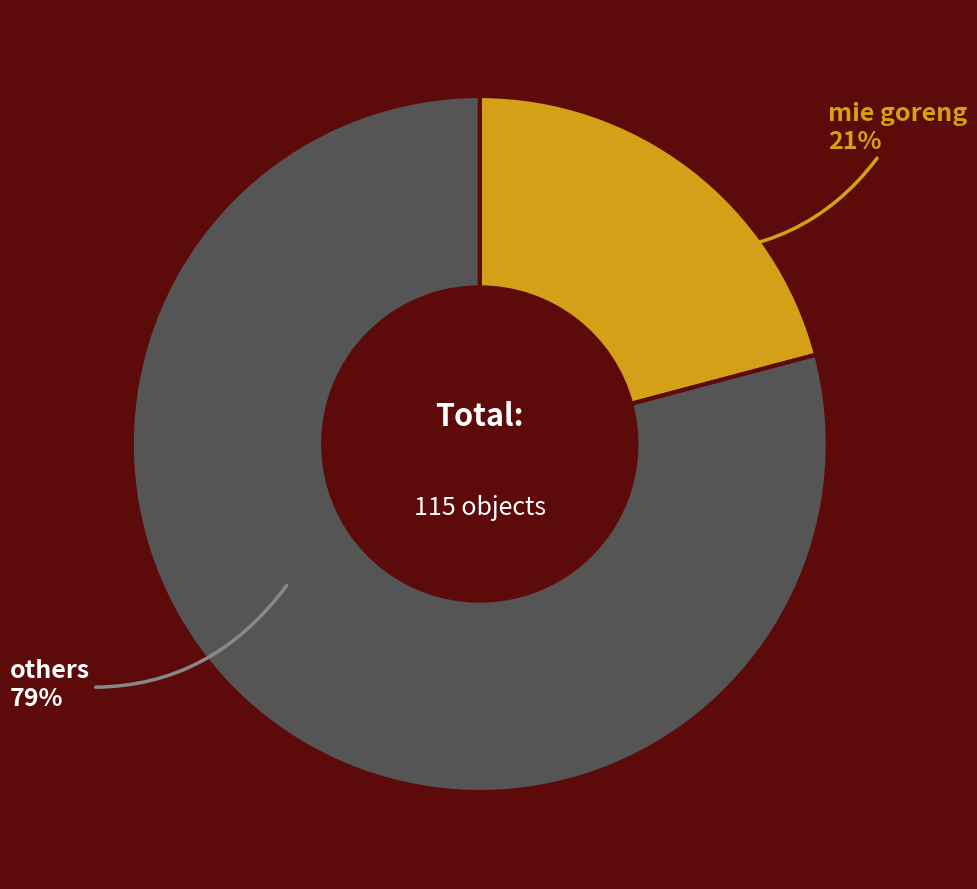

Between others and mie goreng, which is larger?

others